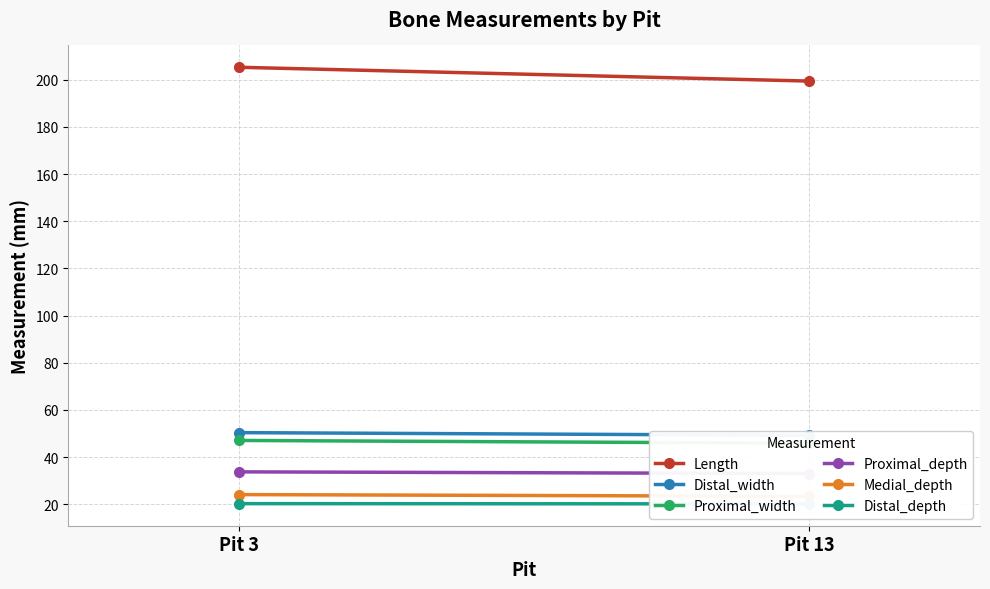

Where does the Proximal_width series first go above 47?

Pit 3